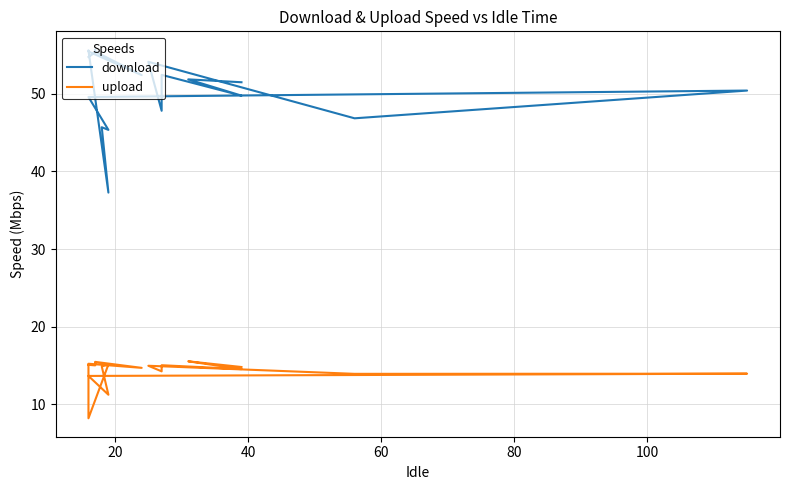

At how many categories does at least one series exceed 35?

20